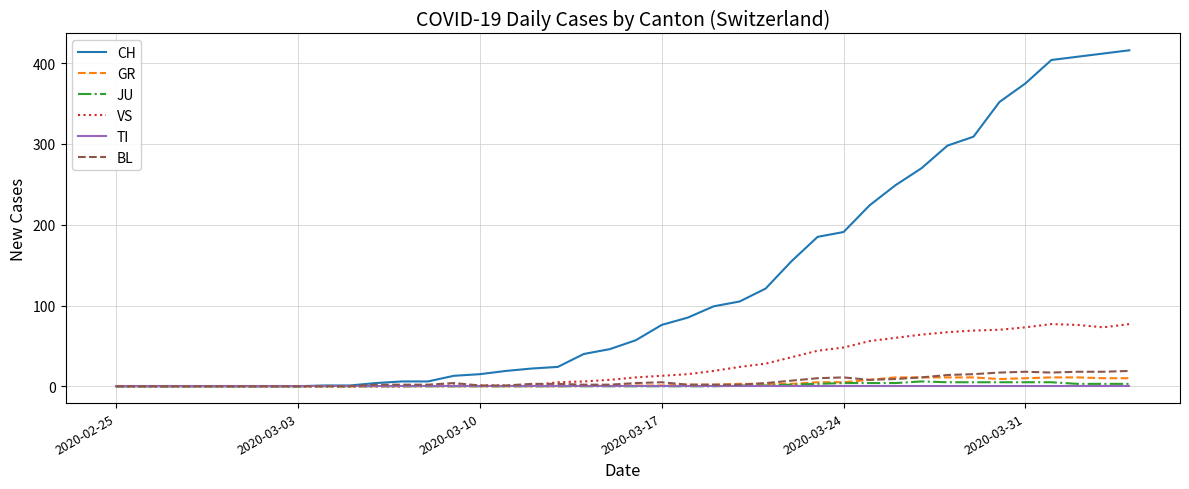

What is the greatest value displayed?

416